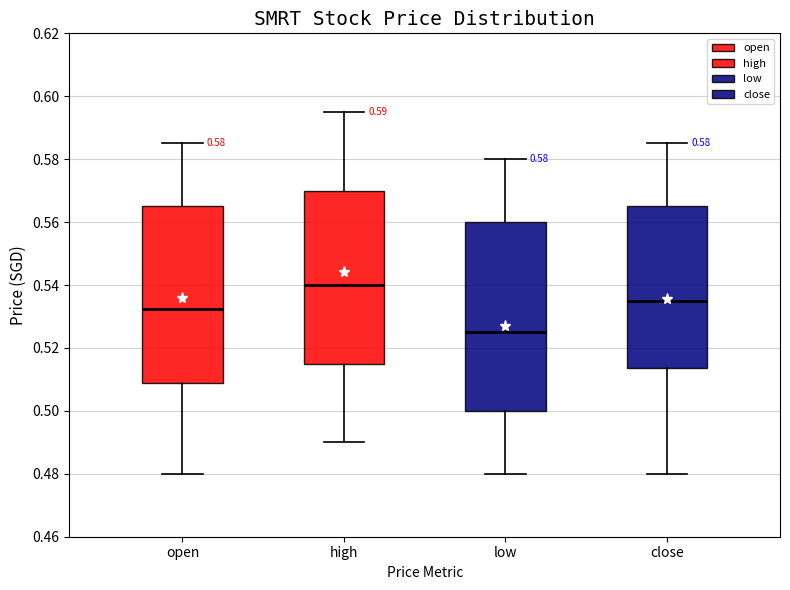

Comparing the boxes themselves (not the whiskers), which one is the tallest?

low